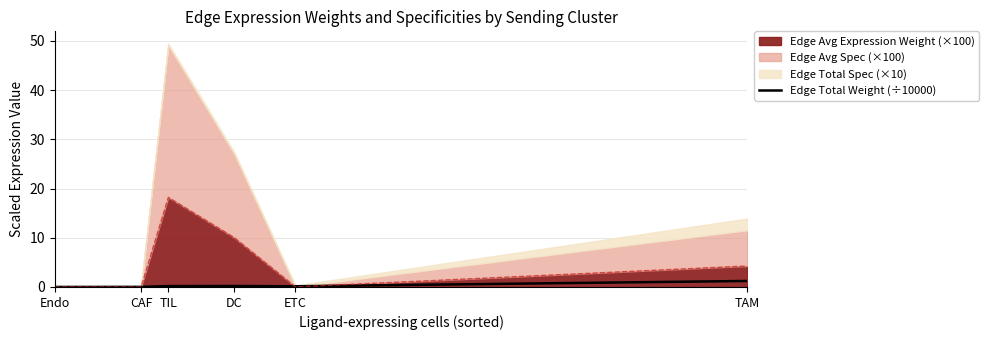

Which has a higher value, TAM or CAF?

TAM